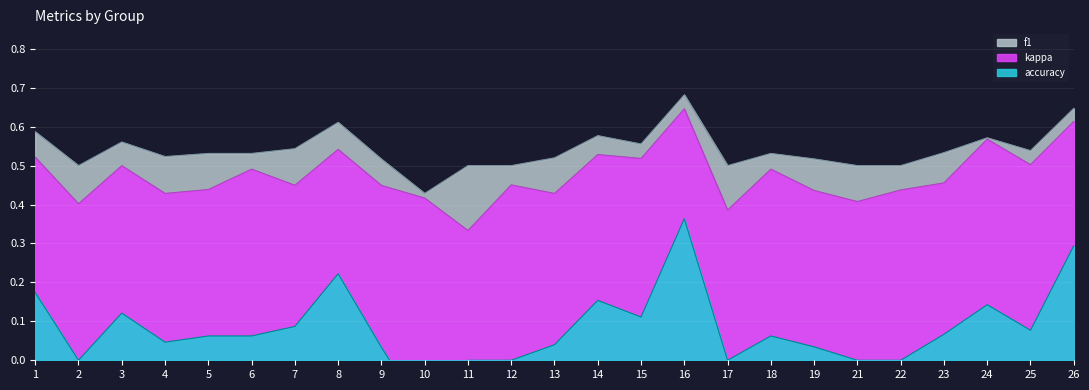

How many interior local valleys does the kappa series have?

6